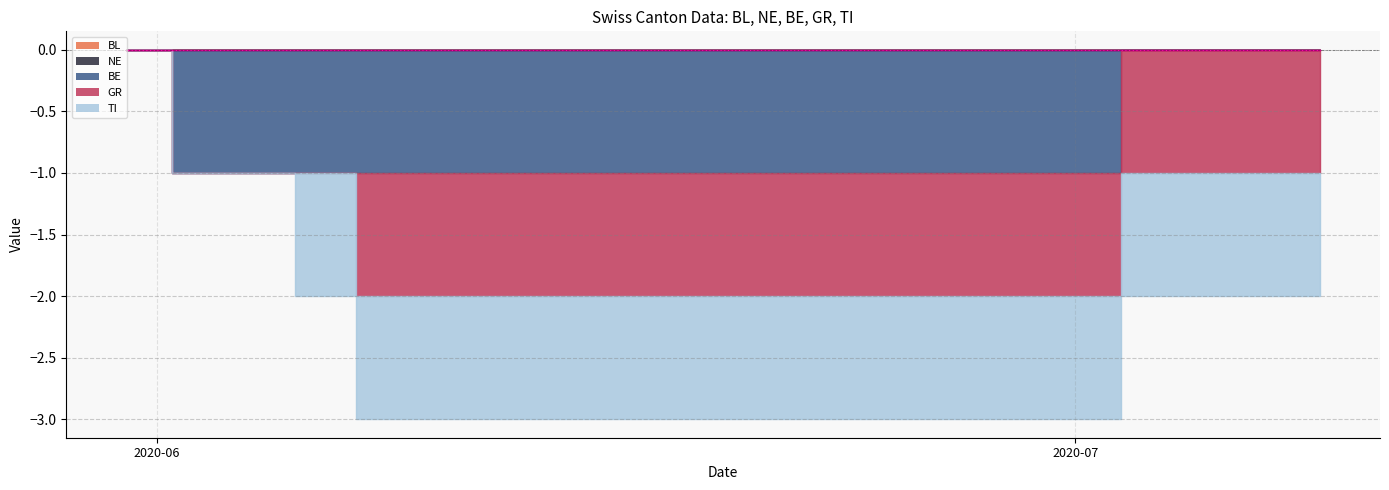

How many lines are shown in the chart?

5